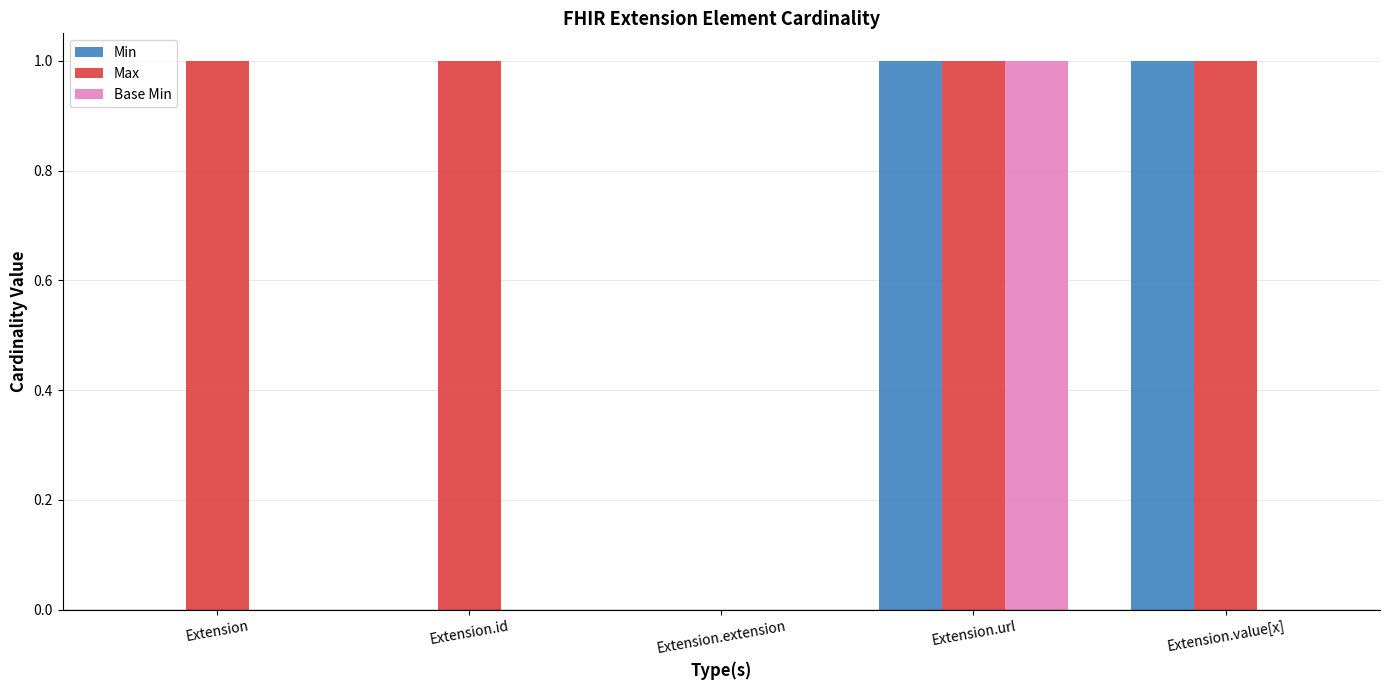

Count the Min values in the range 0 to 1.

5